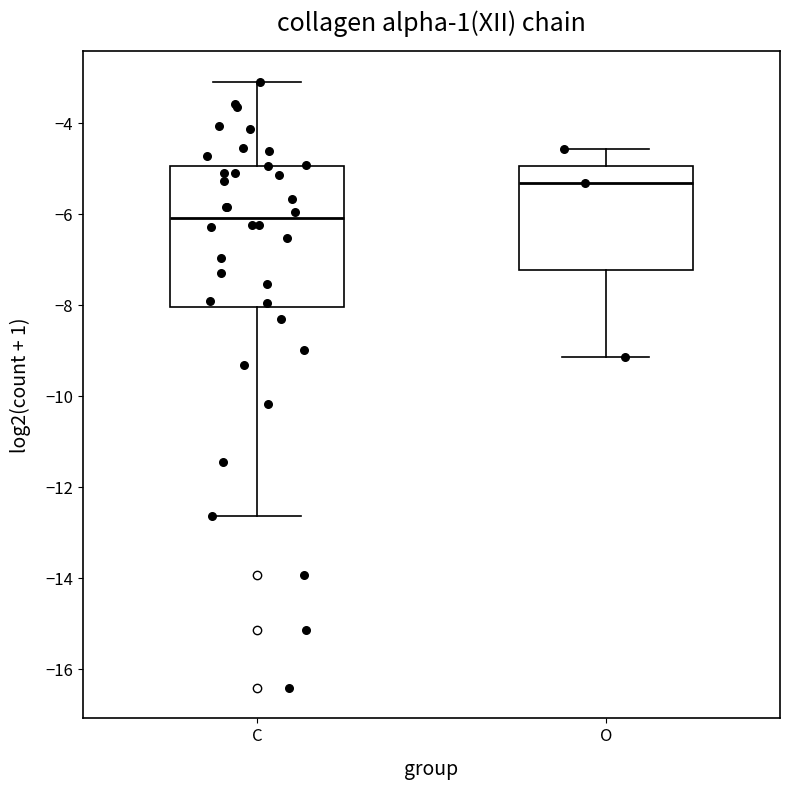

Which box is the tallest, from its lower edge to its upper edge?

C